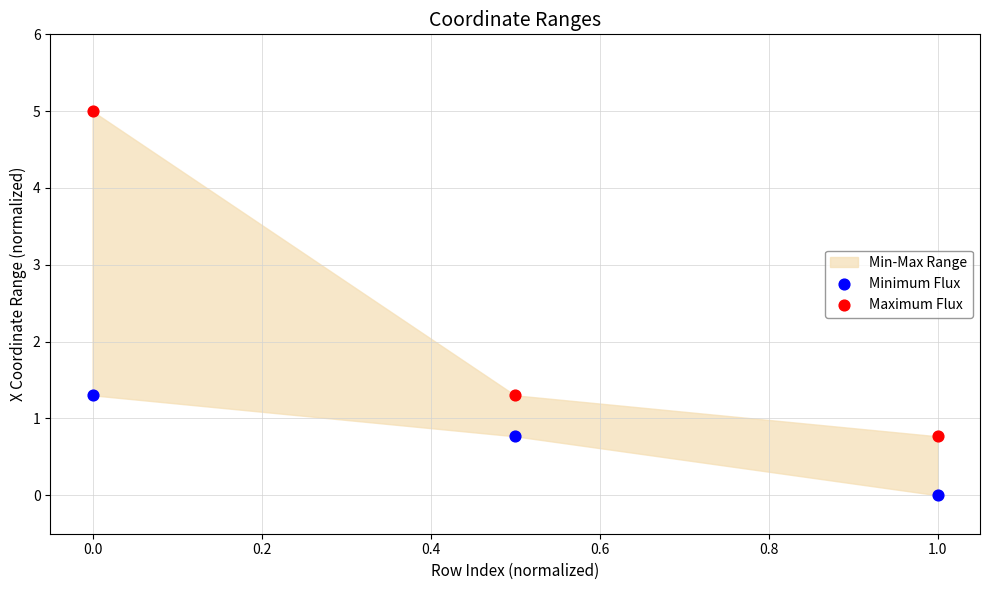

Which series contains the highest Y value?

Maximum Flux